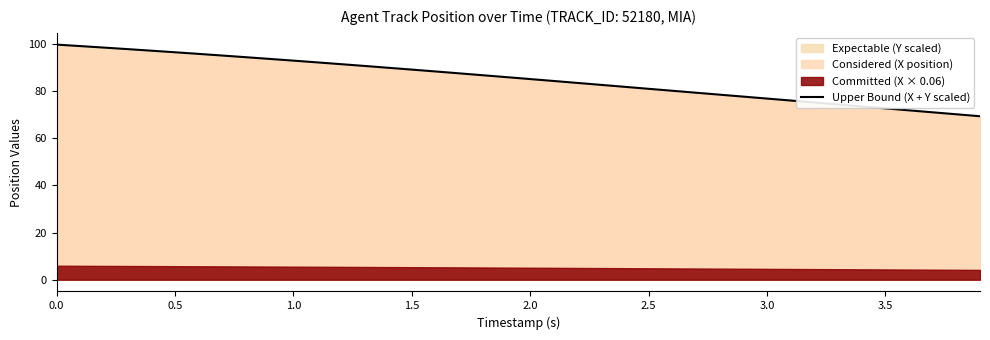

Is it true that Upper Bound (X + Y scaled) equals 22.2 at 3.0?

False